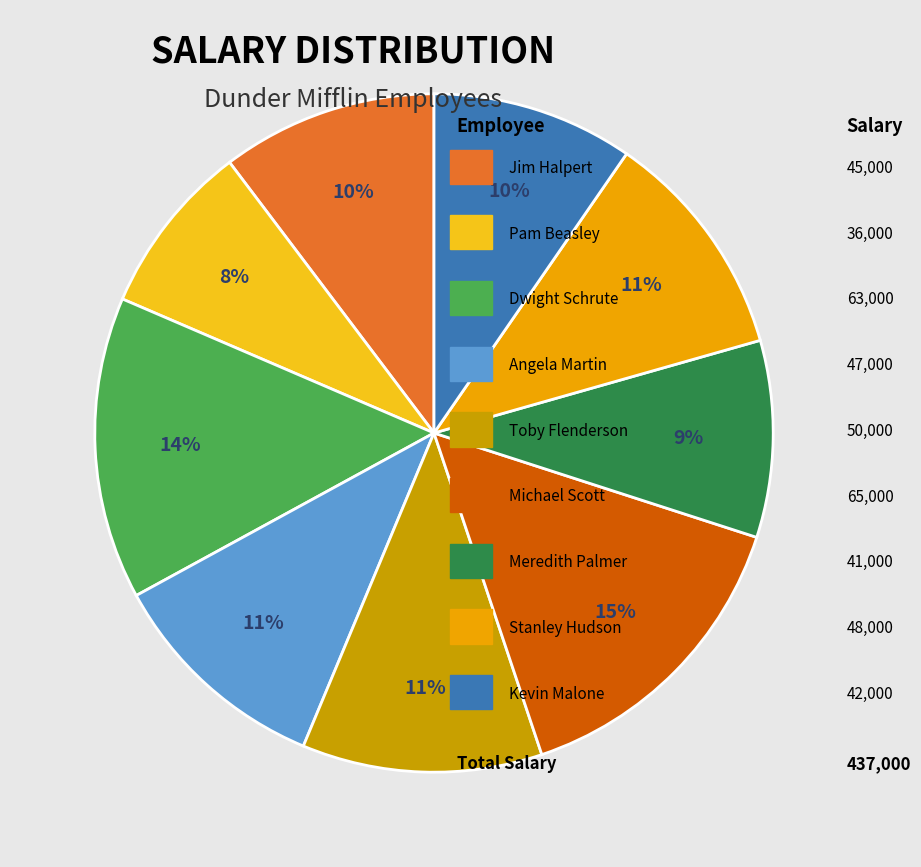

Does any single category account for the majority?

No